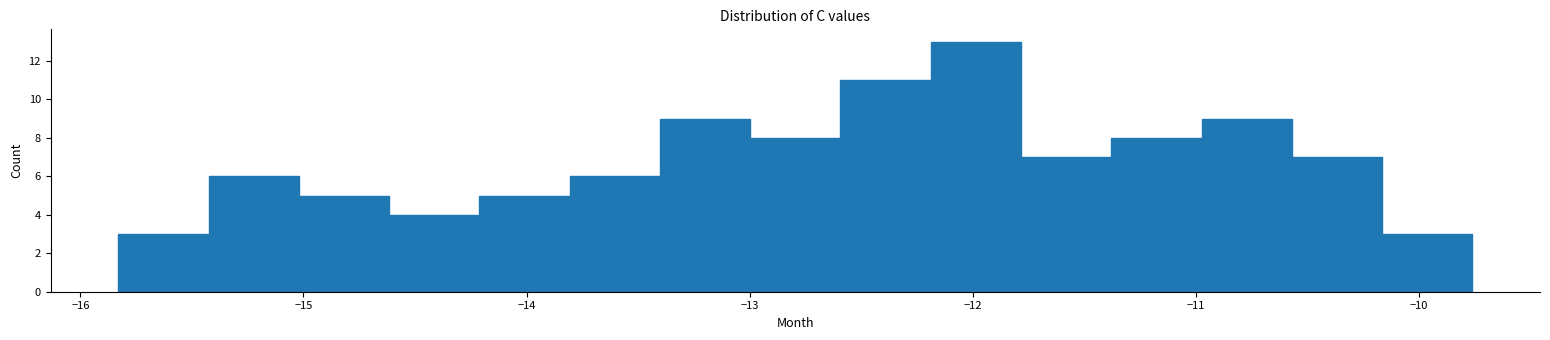

Which range on the x-axis has the tallest bar?

-12.2 to -11.8